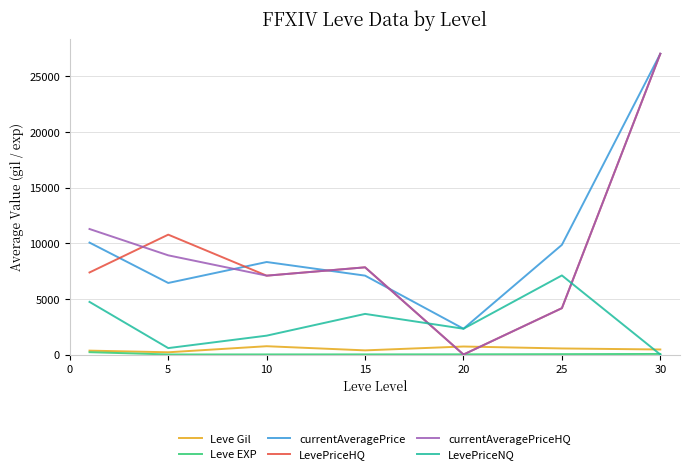

Which series has the largest total across all categories?

currentAveragePrice